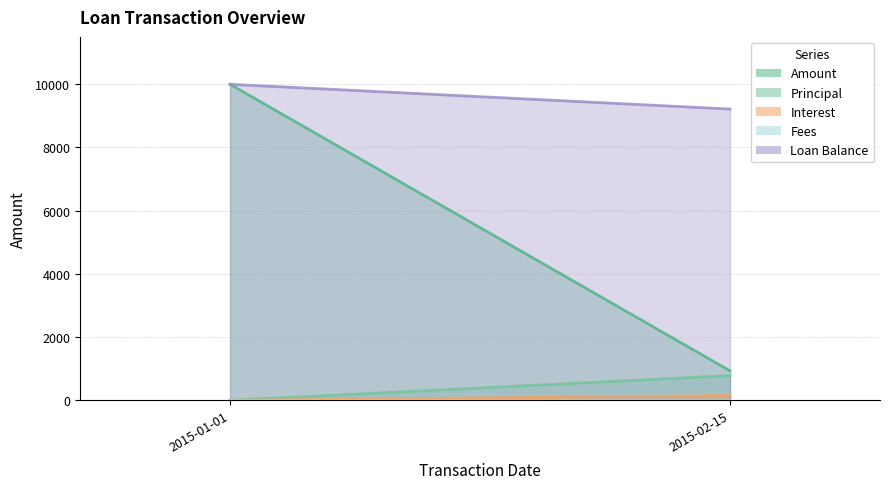

How many series are shown in this chart?

5